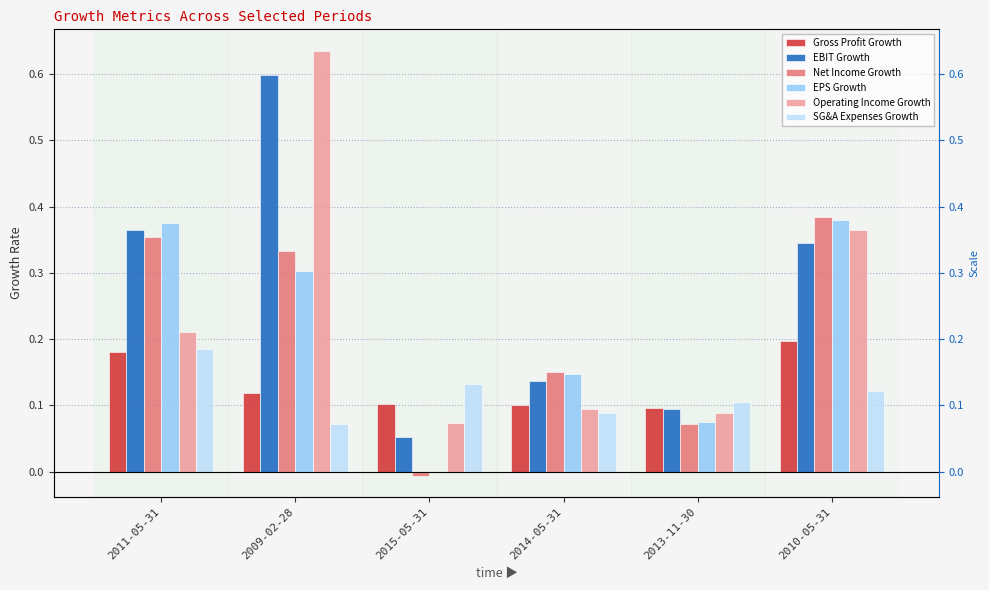

What position from the right is 2015-05-31?

4